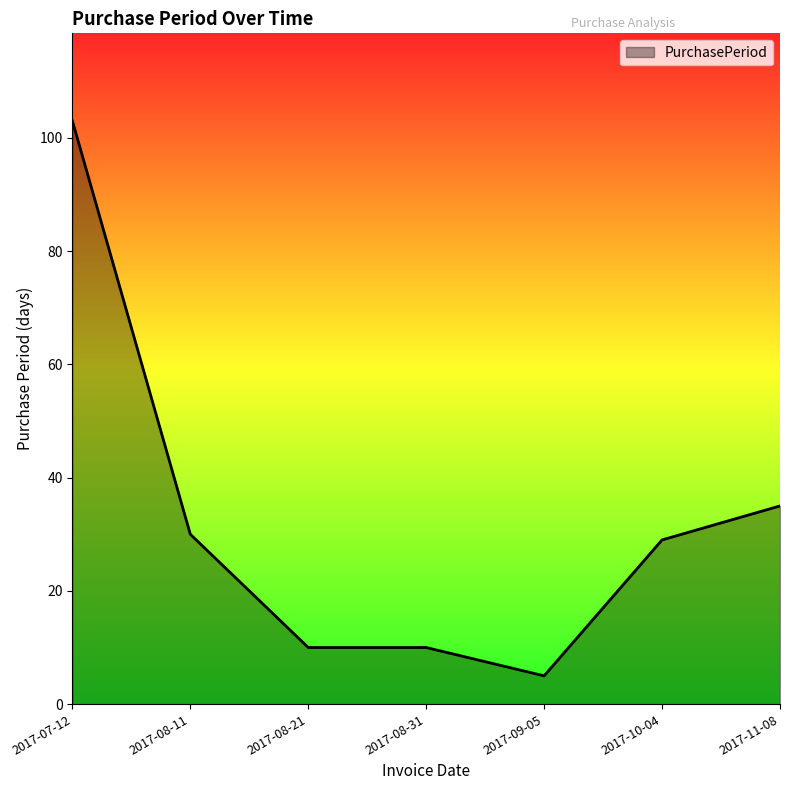

What is the greatest value displayed?

103